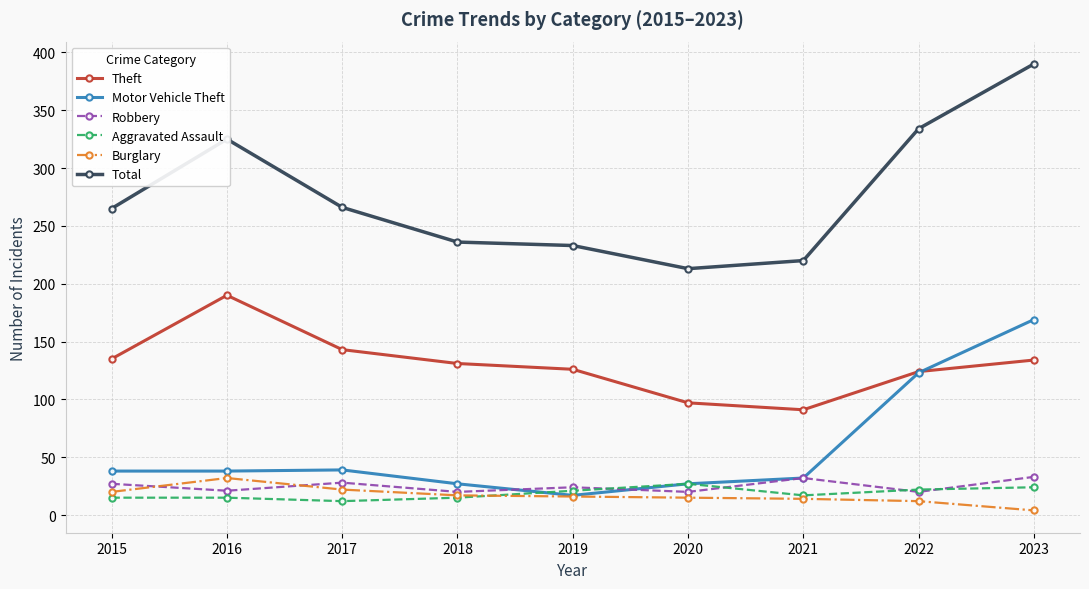

At how many categories does at least one series exceed 275?

3